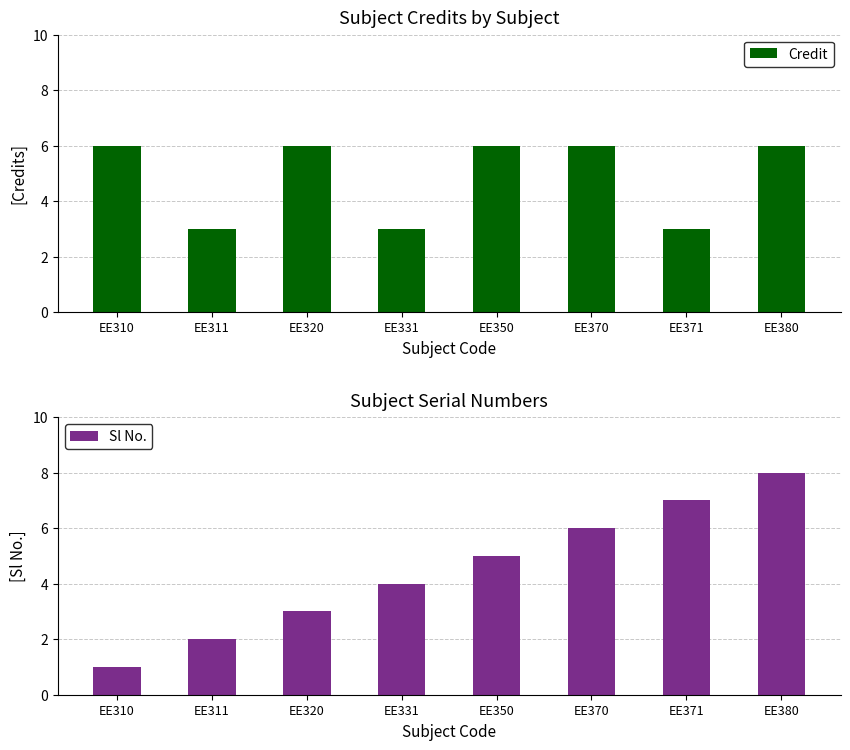

Reading left to right, what are all the values shown in this chart?

Credit: EE310=6	EE311=3	EE320=6	EE331=3	EE350=6	EE370=6	EE371=3	EE380=6
Sl No.: EE310=1	EE311=2	EE320=3	EE331=4	EE350=5	EE370=6	EE371=7	EE380=8